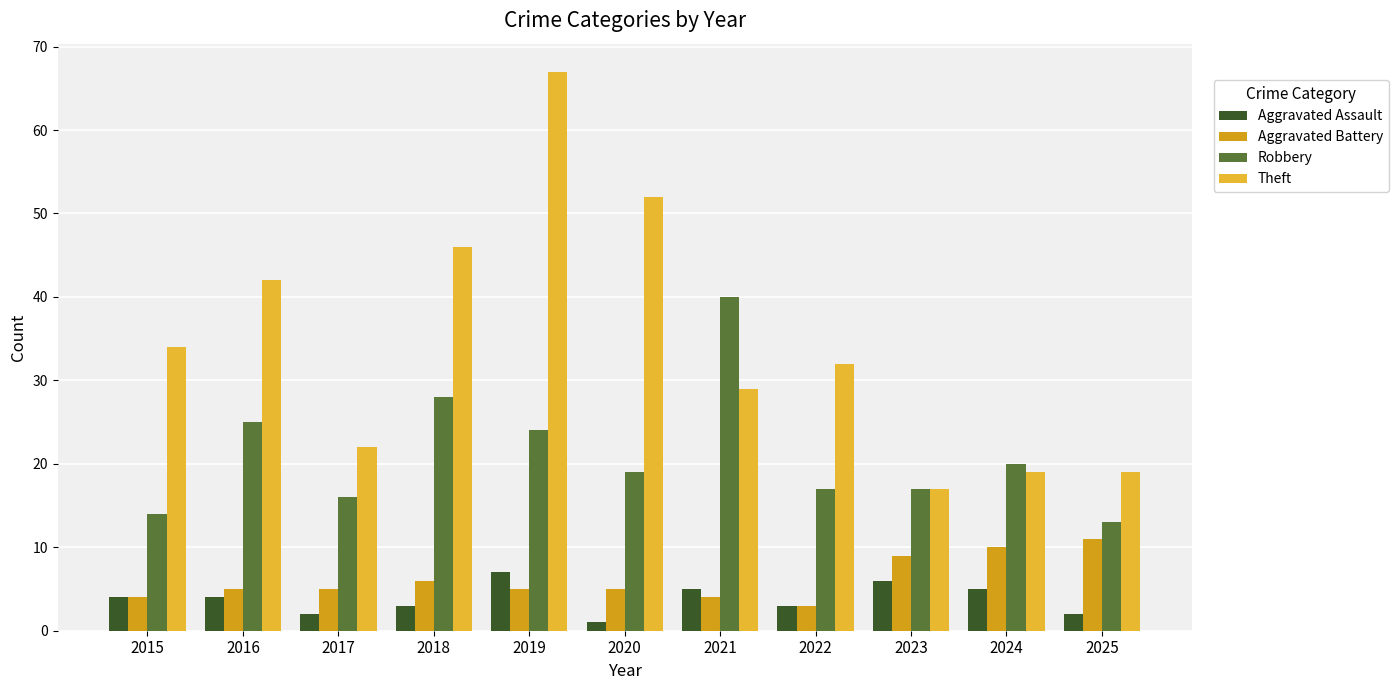

Is the value of Aggravated Assault at 2025 greater than the value of Aggravated Battery at 2025?

No